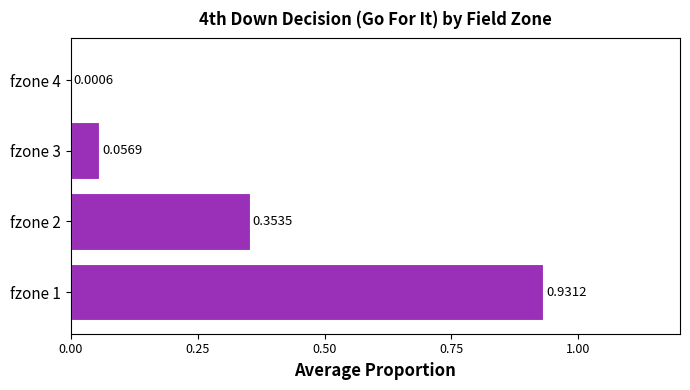

What is the sum of all values?

1.3